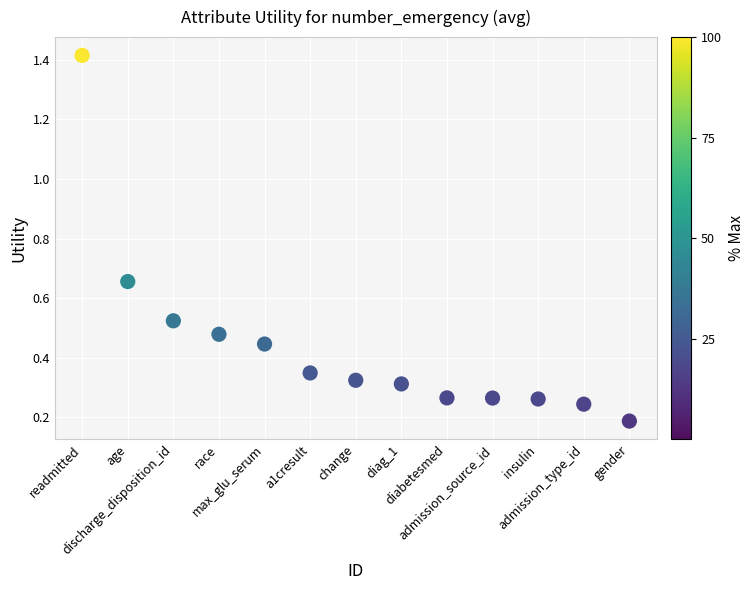

What is the range of X values (max minus min)?

12.0